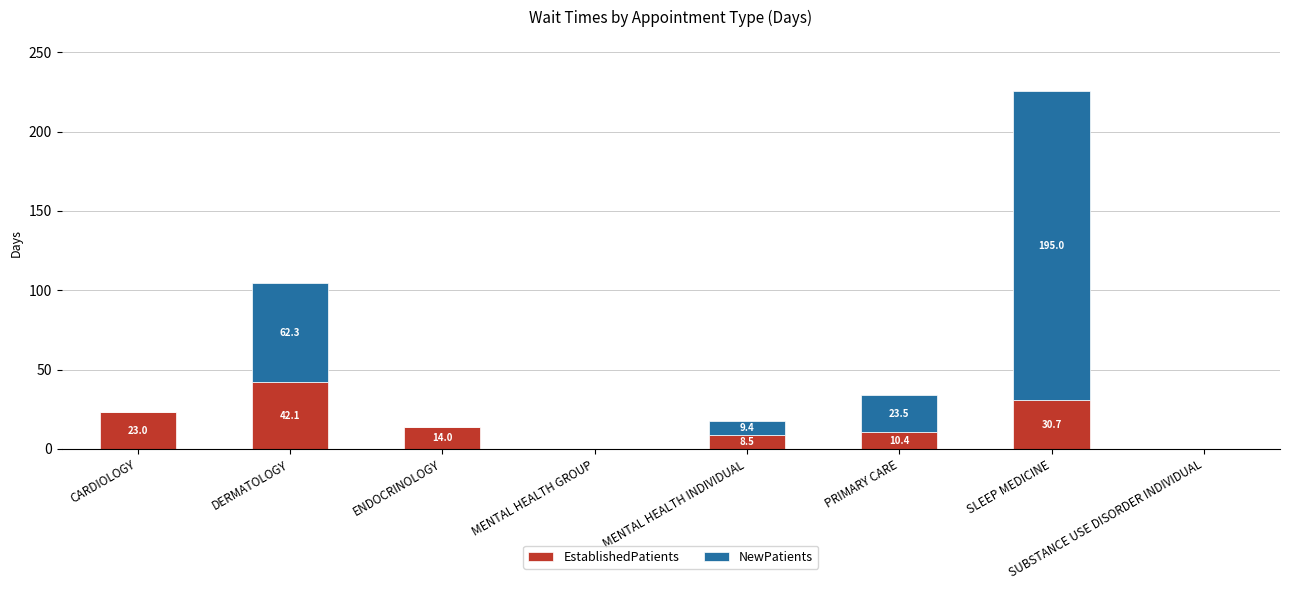

At which label does EstablishedPatients first exceed 14?

CARDIOLOGY